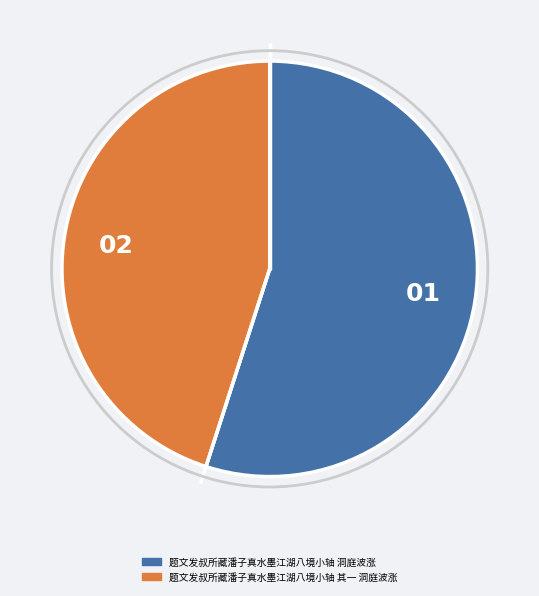

Does 题文发叔所藏潘子真水墨江湖八境小轴 其一 洞庭波涨 represent more than half of the total?

No